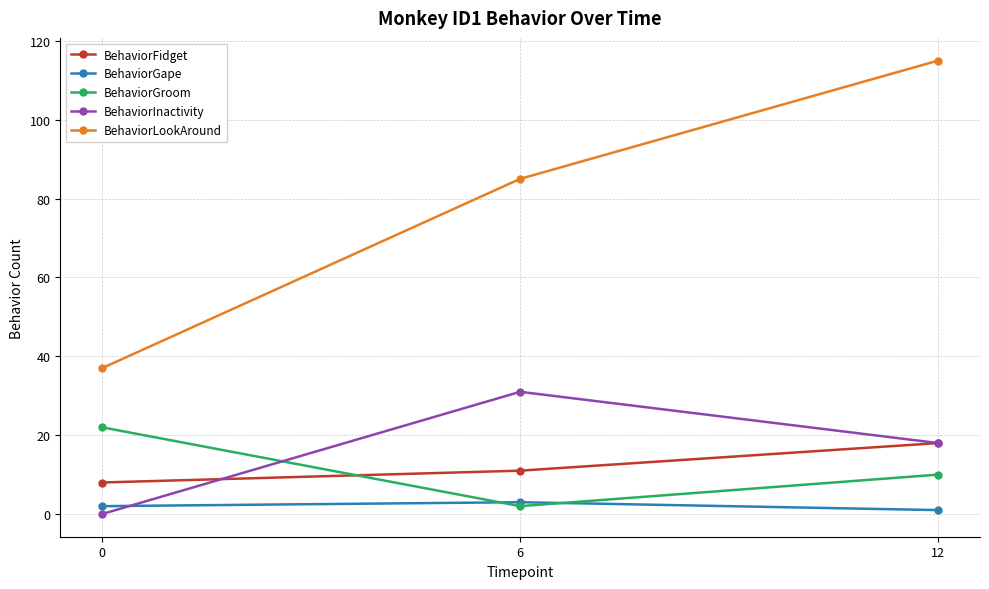

What is the total value across all series at 0?

69